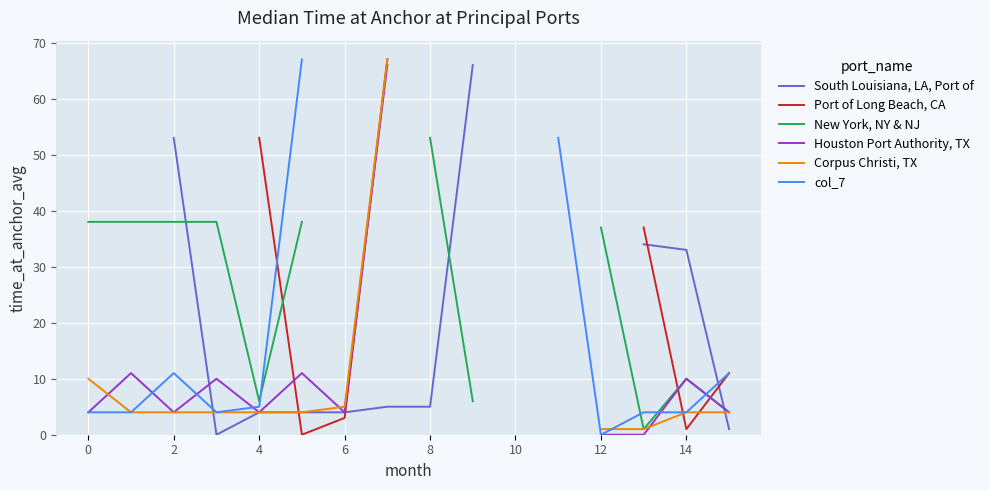

Which series ends up on top after the final intersection of Port of Long Beach, CA and col_7?

col_7